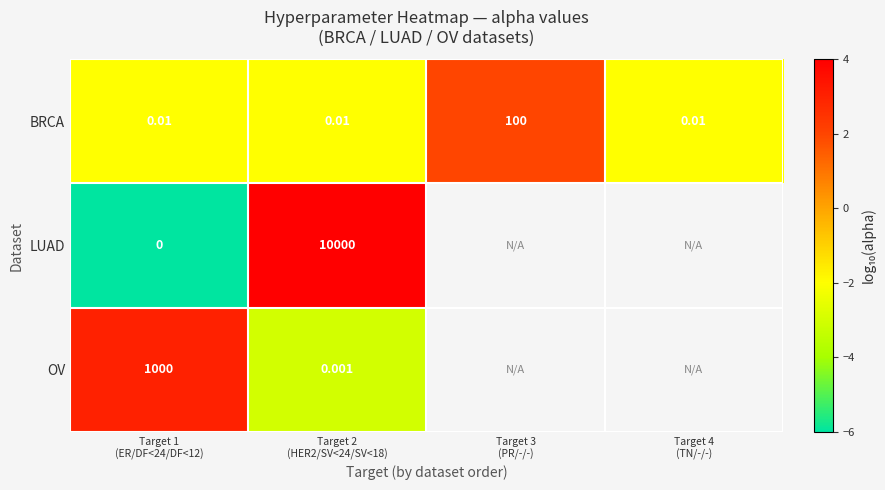

Which series has the widest spread of values?

LUAD